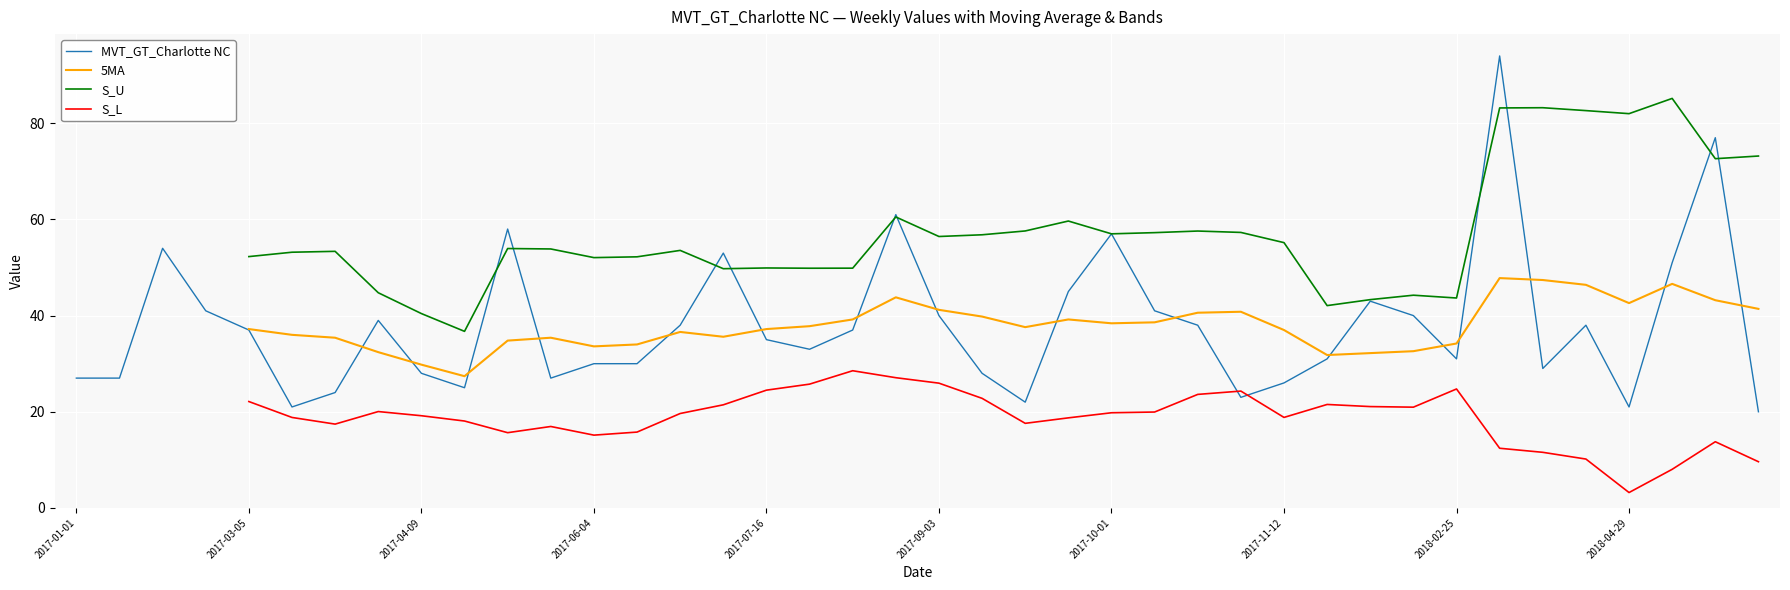

True or false: MVT_GT_Charlotte NC has a value of 35 at 2017-07-16.

True